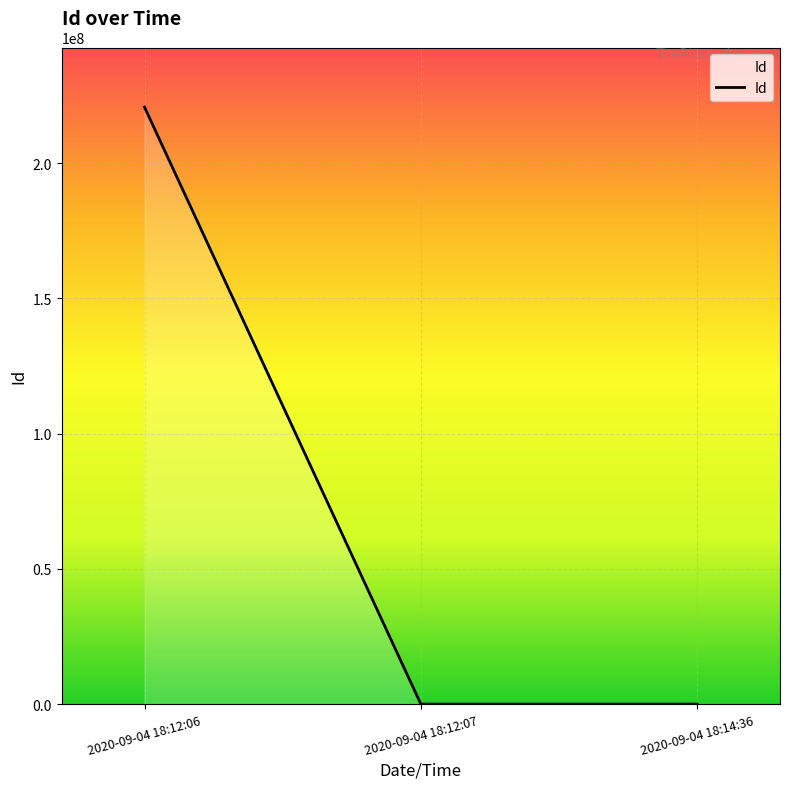

Between 2020-09-04 18:12:07 and 2020-09-04 18:12:06, which is larger?

2020-09-04 18:12:06